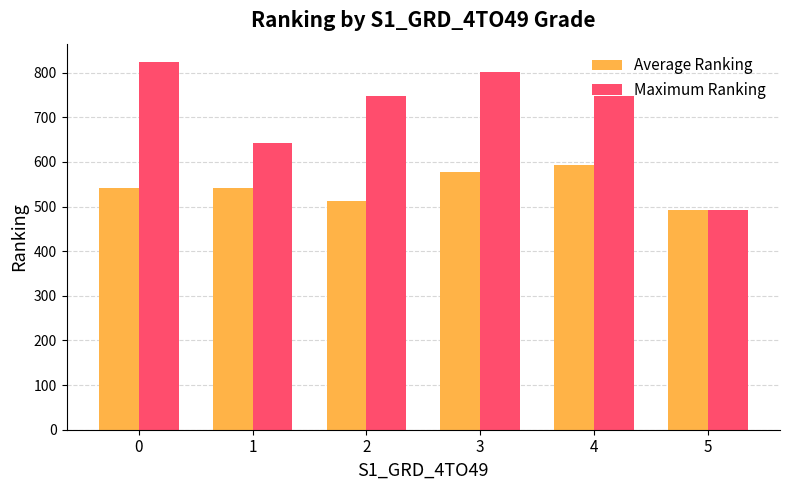

Count the number of data series in this chart.

2